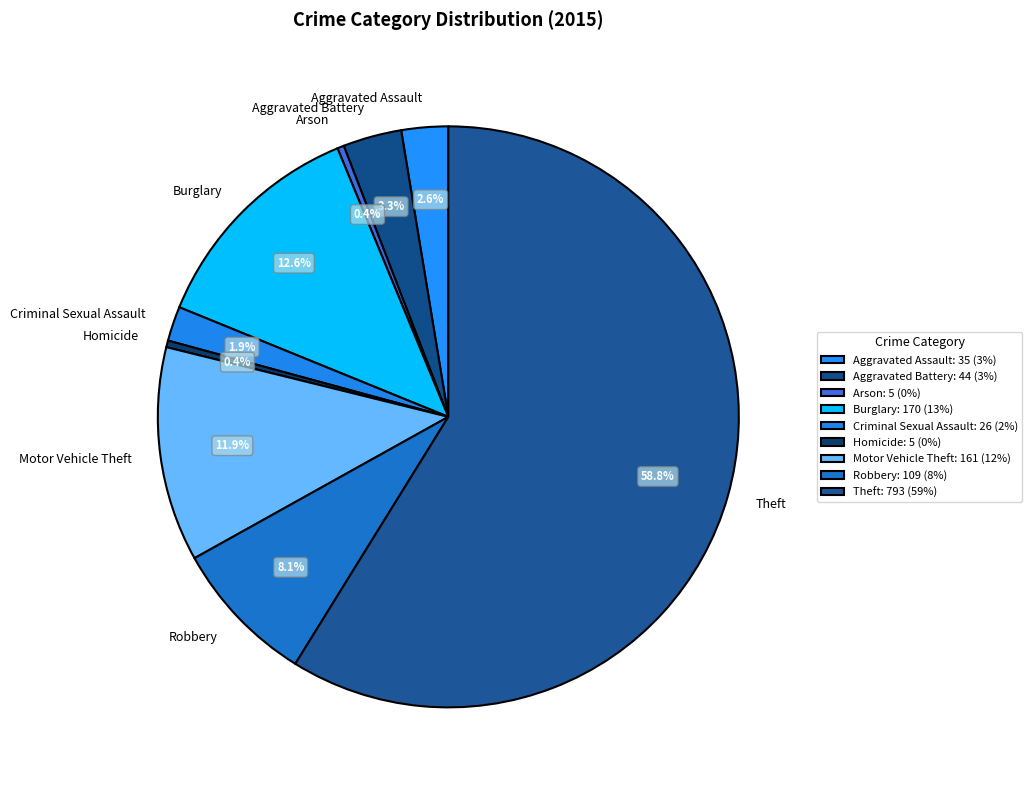

Between Motor Vehicle Theft and Aggravated Assault, which is larger?

Motor Vehicle Theft